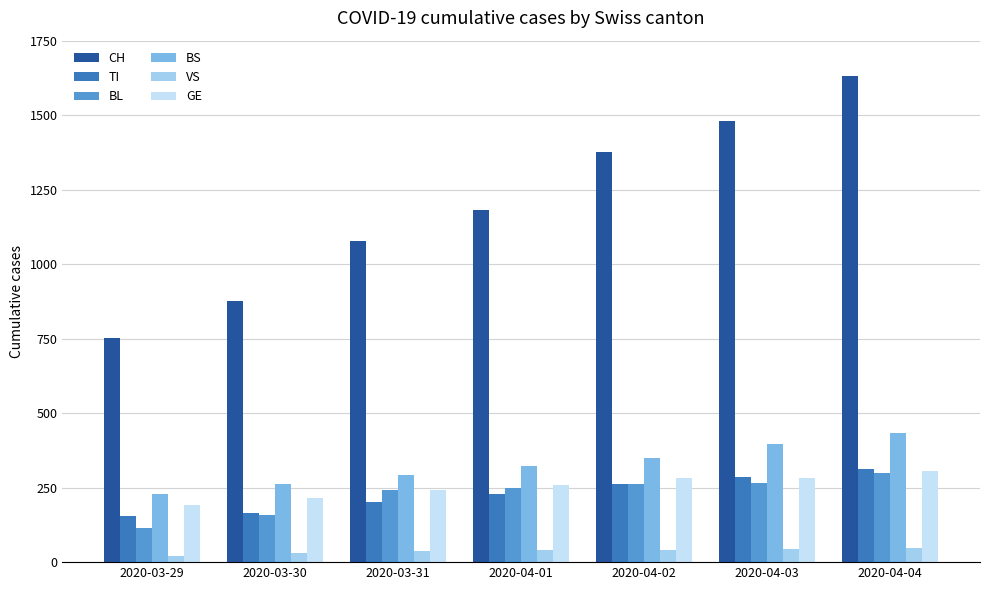

At how many categories does at least one series exceed 525?

7